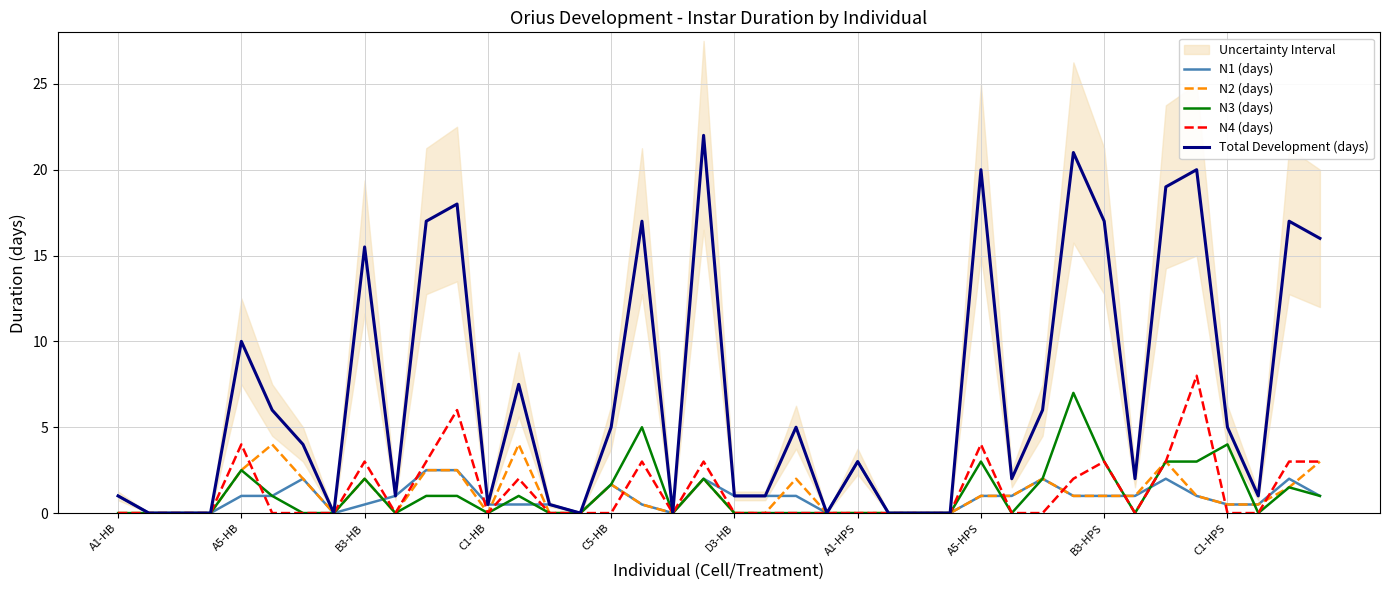

At which label is Total Development (days) closest to 11?

A5-HB